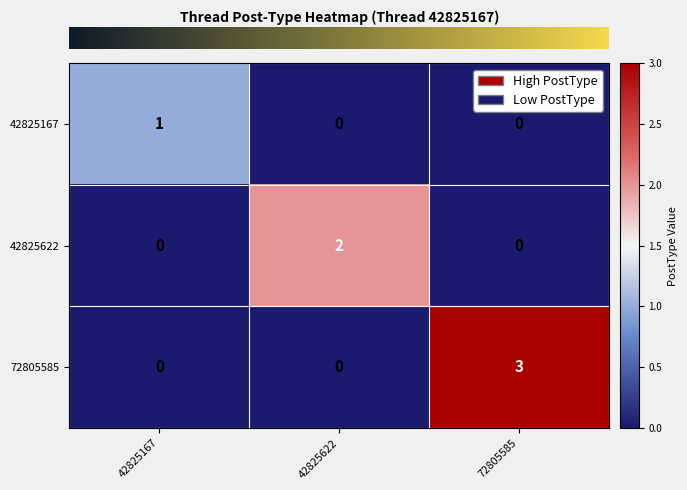

Which series has the largest total across all categories?

72805585